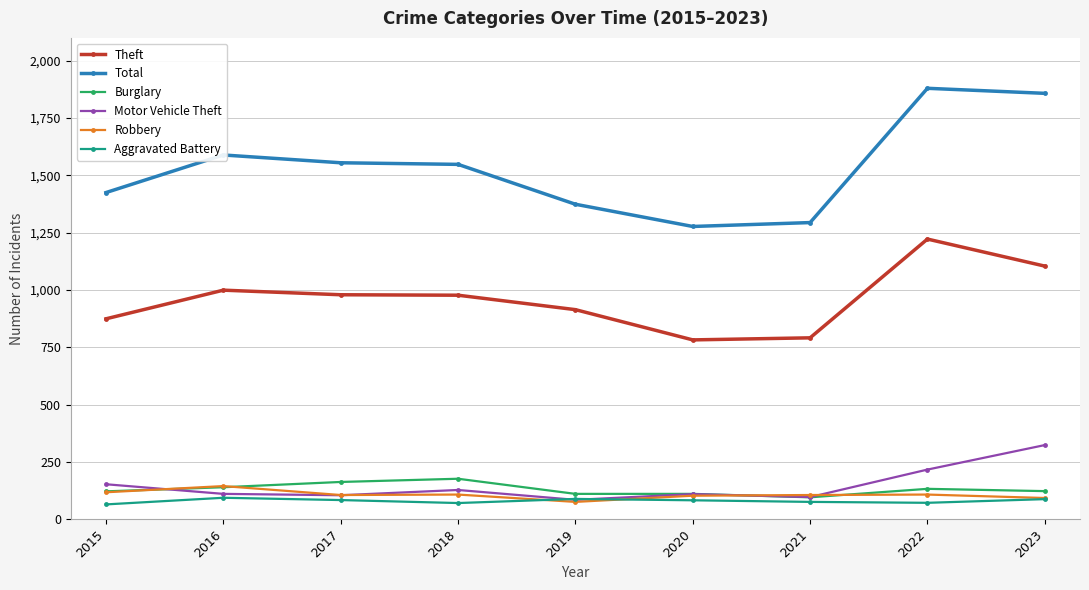

How many distinct data groups are displayed?

6